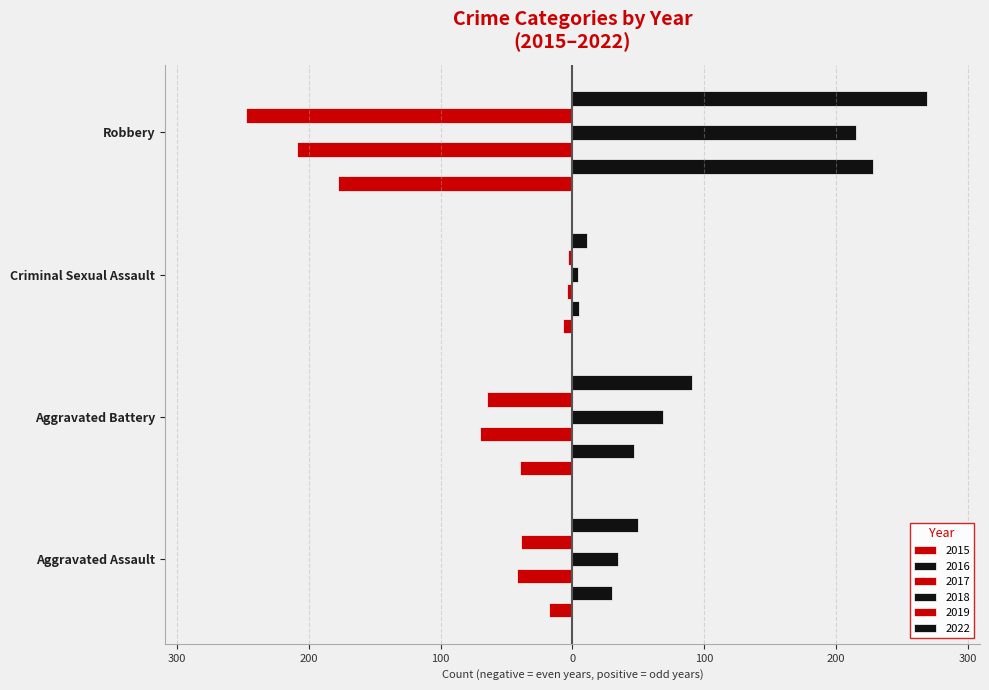

List the series in order of their peak value, lowest first.

2015, 2017, 2019, 2018, 2016, 2022